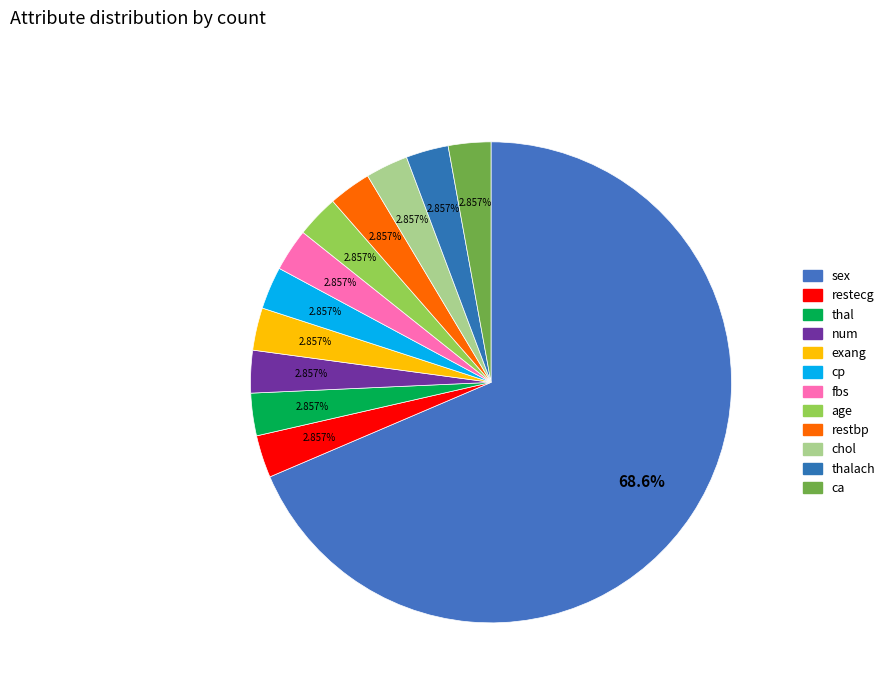

How many segments does this pie chart have?

12